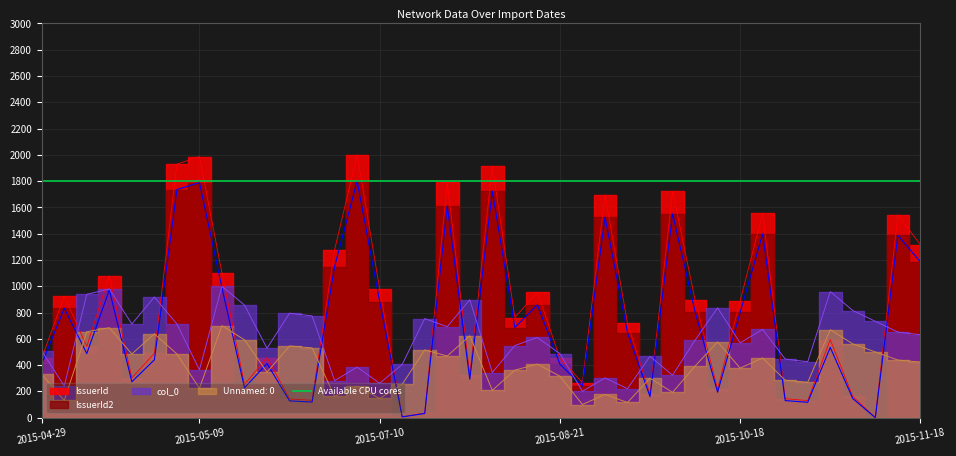

Reading left to right, transcribe all the data shown in this chart.

col_0: 2015-04-29=507.7	2015-05-01=241.0	2015-05-04=938.5	2015-05-05=979.5	2015-05-06=712.8	2015-05-07=917.9	2015-05-08=712.8	2015-05-09=364.1	2015-05-12=1000.0	2015-06-24=856.4	2015-07-02=528.2	2015-07-03=794.9	2015-07-07=774.4	2015-07-08=282.1	2015-07-09=384.6	2015-07-10=261.5	2015-07-11=405.1	2015-07-16=753.8	2015-07-22=692.3	2015-08-11=897.4	2015-08-18=343.6	2015-08-19=548.7	2015-08-20=610.3	2015-08-21=487.2	2015-08-22=200.0	2015-08-23=302.6	2015-08-25=220.5	2015-08-26=466.7	2015-08-27=323.1	2015-09-02=589.7	2015-09-24=835.9	2015-10-18=569.2	2015-10-19=671.8	2015-10-20=446.2	2015-10-21=425.6	2015-10-22=959.0	2015-11-14=815.4	2015-11-16=733.3	2015-11-17=651.3	2015-11-18=630.8
Unnamed: 0: 2015-04-29=330.8	2015-05-01=130.8	2015-05-04=653.8	2015-05-05=684.6	2015-05-06=484.6	2015-05-07=638.5	2015-05-08=484.6	2015-05-09=223.1	2015-05-12=700.0	2015-06-24=592.3	2015-07-02=346.2	2015-07-03=546.2	2015-07-07=530.8	2015-07-08=161.5	2015-07-09=238.5	2015-07-10=146.2	2015-07-11=253.8	2015-07-16=515.4	2015-07-22=469.2	2015-08-11=623.1	2015-08-18=207.7	2015-08-19=361.5	2015-08-20=407.7	2015-08-21=315.4	2015-08-22=100.0	2015-08-23=176.9	2015-08-25=115.4	2015-08-26=300.0	2015-08-27=192.3	2015-09-02=392.3	2015-09-24=576.9	2015-10-18=376.9	2015-10-19=453.8	2015-10-20=284.6	2015-10-21=269.2	2015-10-22=669.2	2015-11-14=561.5	2015-11-16=500.0	2015-11-17=438.5	2015-11-18=423.1
IssuerId: 2015-04-29=452.9	2015-05-01=924.9	2015-05-04=541.8	2015-05-05=1080.0	2015-05-06=303.3	2015-05-07=489.1	2015-05-08=1929.0	2015-05-09=1987.2	2015-05-12=1098.3	2015-06-24=252.5	2015-07-02=457.5	2015-07-03=142.0	2015-07-07=132.2	2015-07-08=1278.1	2015-07-09=2000.0	2015-07-10=981.3	2015-07-11=6.5	2015-07-16=35.1	2015-07-22=1789.8	2015-08-11=325.3	2015-08-18=1914.6	2015-08-19=762.1	2015-08-20=954.9	2015-08-21=452.7	2015-08-22=267.0	2015-08-23=1696.2	2015-08-25=717.8	2015-08-26=177.9	2015-08-27=1723.2	2015-09-02=895.4	2015-09-24=215.7	2015-10-18=889.7	2015-10-19=1554.8	2015-10-20=144.4	2015-10-21=129.9	2015-10-22=594.0	2015-11-14=161.3	2015-11-16=0.0	2015-11-17=1542.4	2015-11-18=1316.8
IssuerId2: 2015-04-29=407.6	2015-05-01=832.4	2015-05-04=487.6	2015-05-05=972.0	2015-05-06=273.0	2015-05-07=440.2	2015-05-08=1736.1	2015-05-09=1788.5	2015-05-12=988.5	2015-06-24=227.2	2015-07-02=411.7	2015-07-03=127.8	2015-07-07=119.0	2015-07-08=1150.3	2015-07-09=1800.0	2015-07-10=883.2	2015-07-11=5.8	2015-07-16=31.6	2015-07-22=1610.8	2015-08-11=292.8	2015-08-18=1723.1	2015-08-19=685.9	2015-08-20=859.4	2015-08-21=407.4	2015-08-22=240.3	2015-08-23=1526.5	2015-08-25=646.0	2015-08-26=160.1	2015-08-27=1550.9	2015-09-02=805.8	2015-09-24=194.1	2015-10-18=800.7	2015-10-19=1399.3	2015-10-20=129.9	2015-10-21=116.9	2015-10-22=534.6	2015-11-14=145.2	2015-11-16=0.0	2015-11-17=1388.2	2015-11-18=1185.1